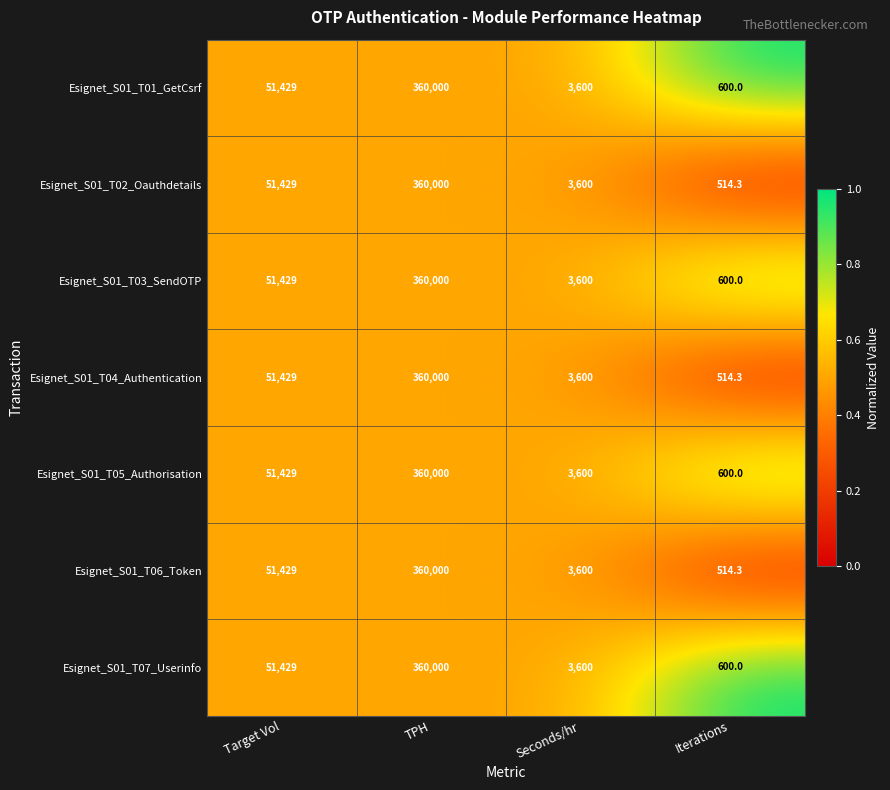

At which category is the sum across all series the highest?

TPH